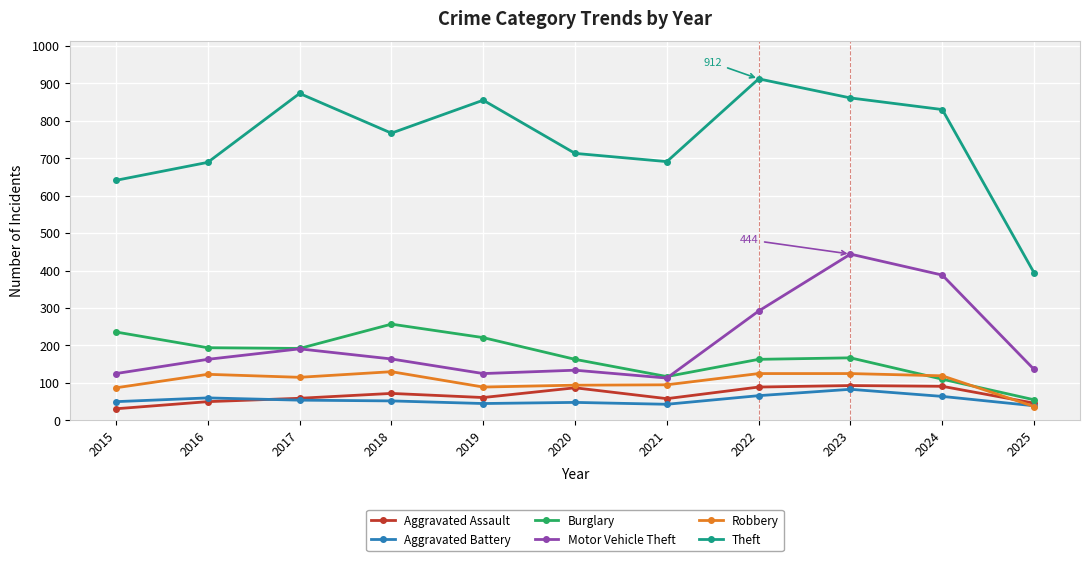

What is the maximum value shown in the chart?

912